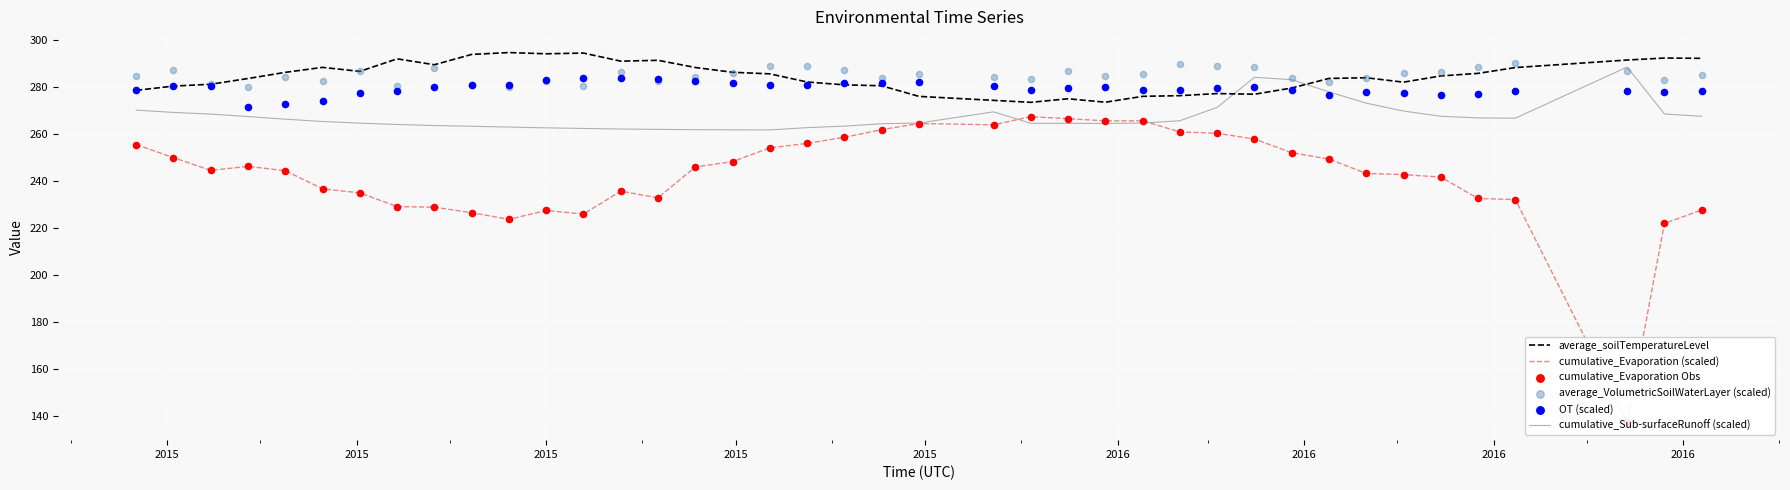

Which series has the largest total across all categories?

average_VolumetricSoilWaterLayer (scaled)